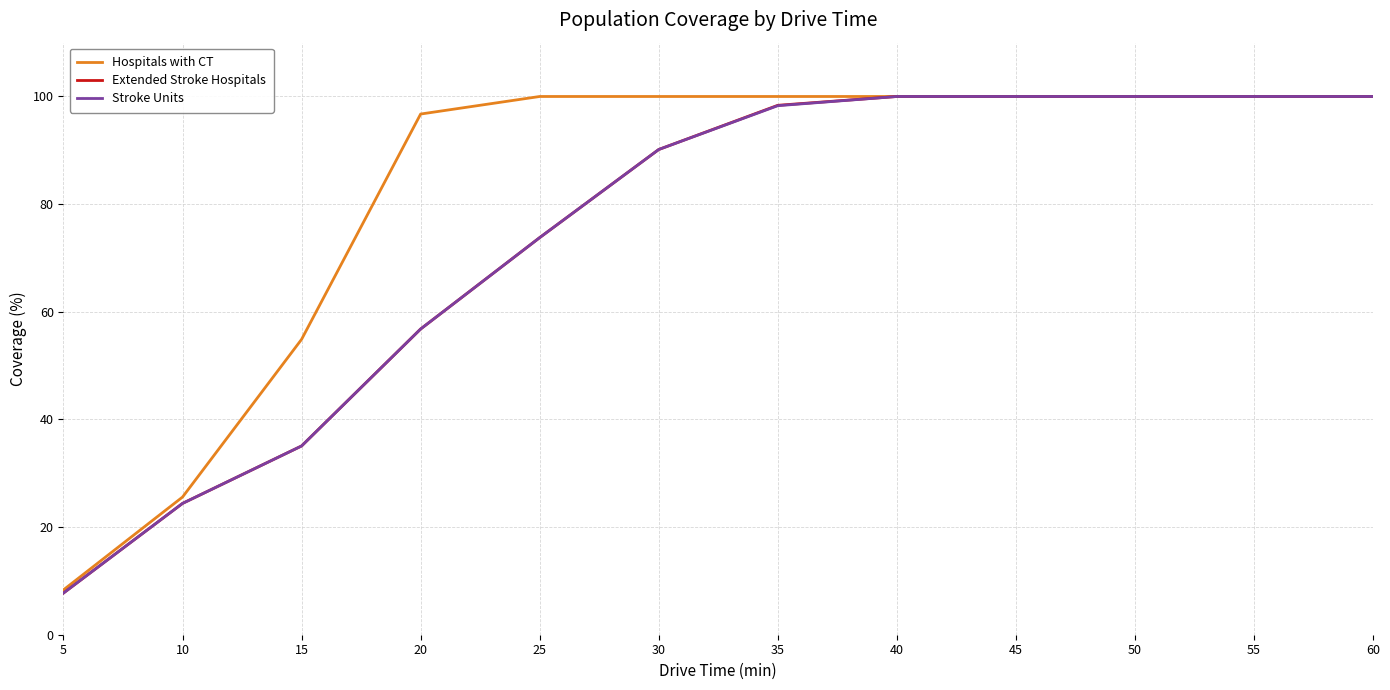

What is the average value of the Stroke Units series?

73.9